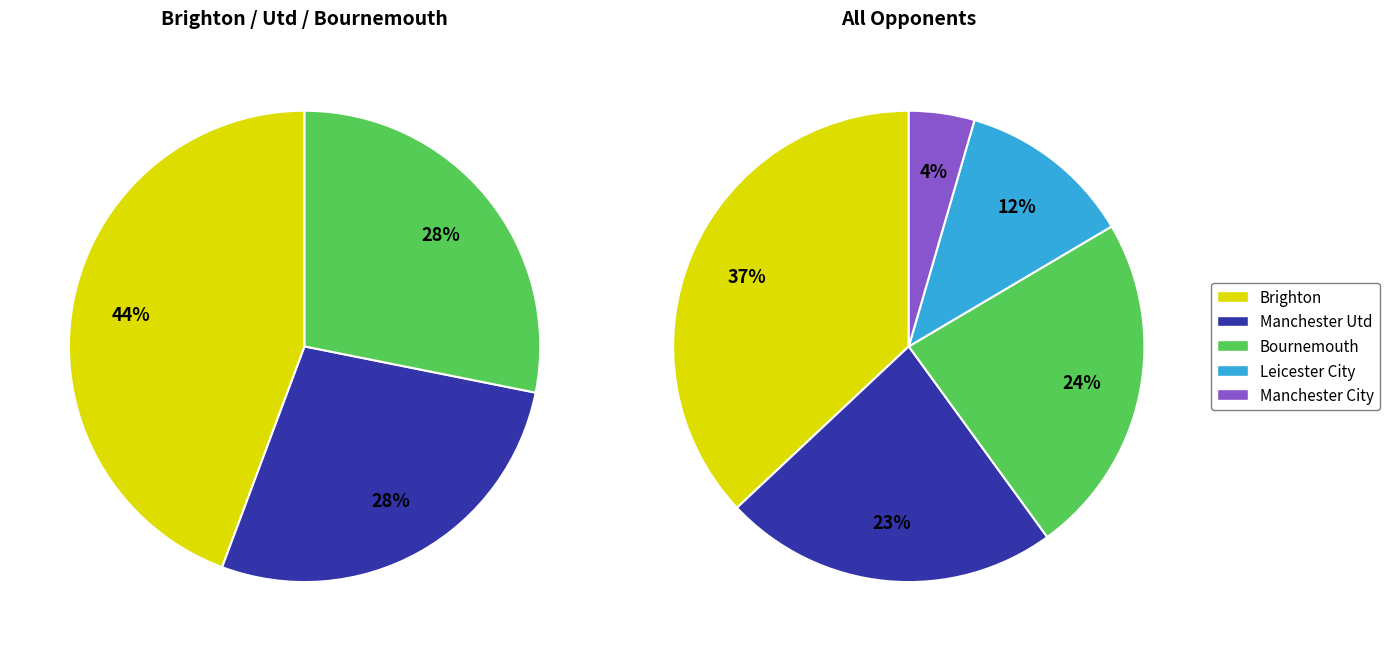

To the nearest percent, what percentage of the pie is Manchester Utd?

23%